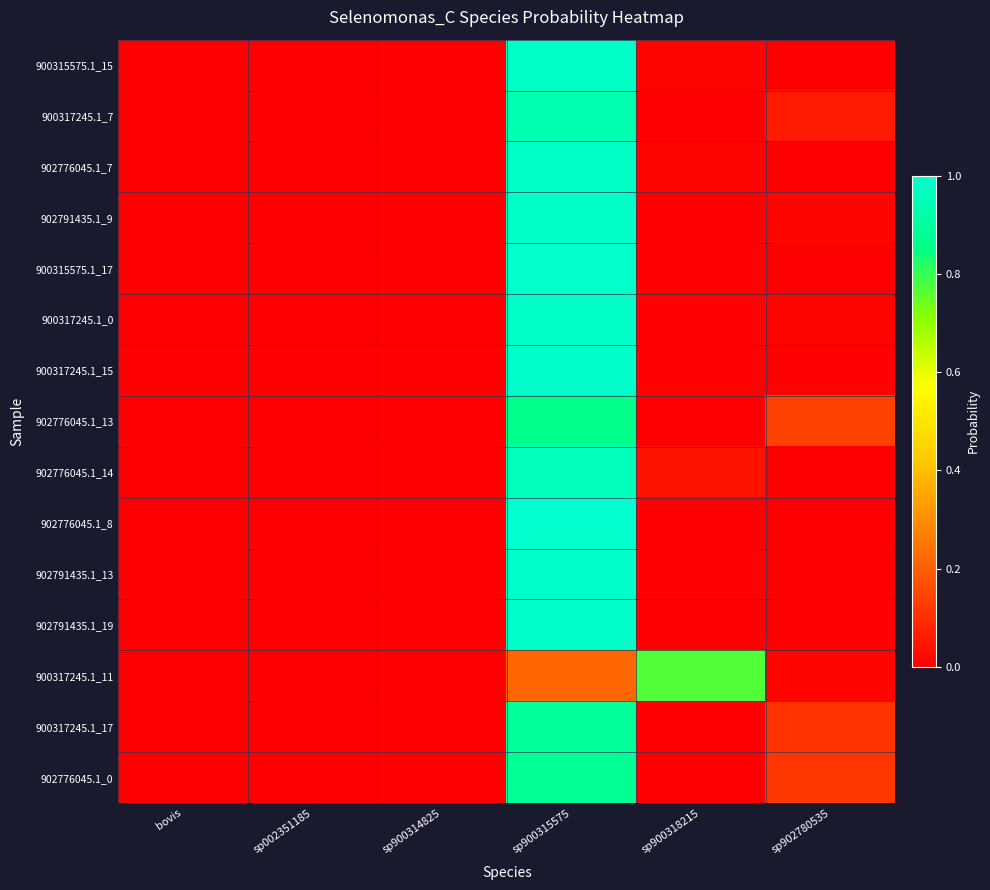

Count the number of data series in this chart.

15